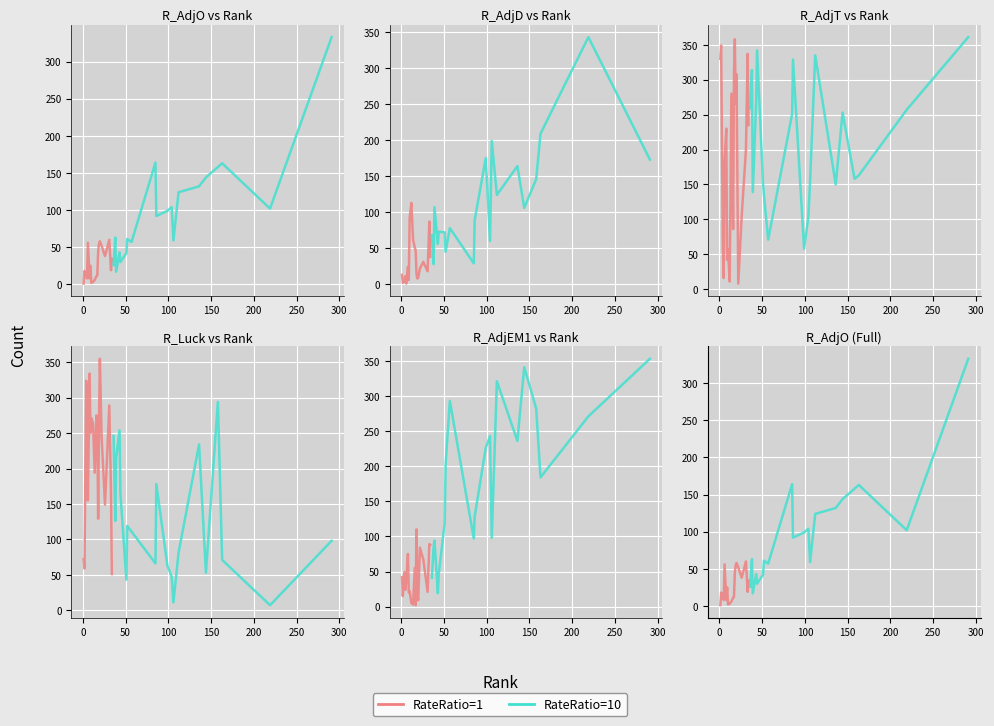

Which series ends up on top after the final intersection of RateRatio=10 and RateRatio=1?

RateRatio=10